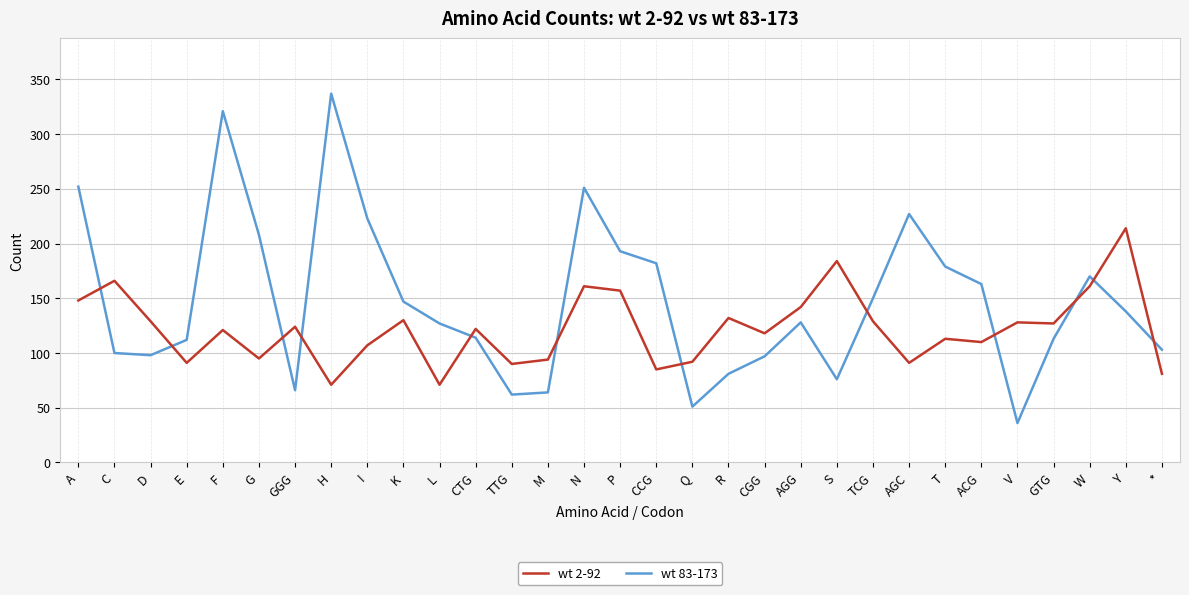

What are all the series names shown in the legend?

wt 2-92, wt 83-173